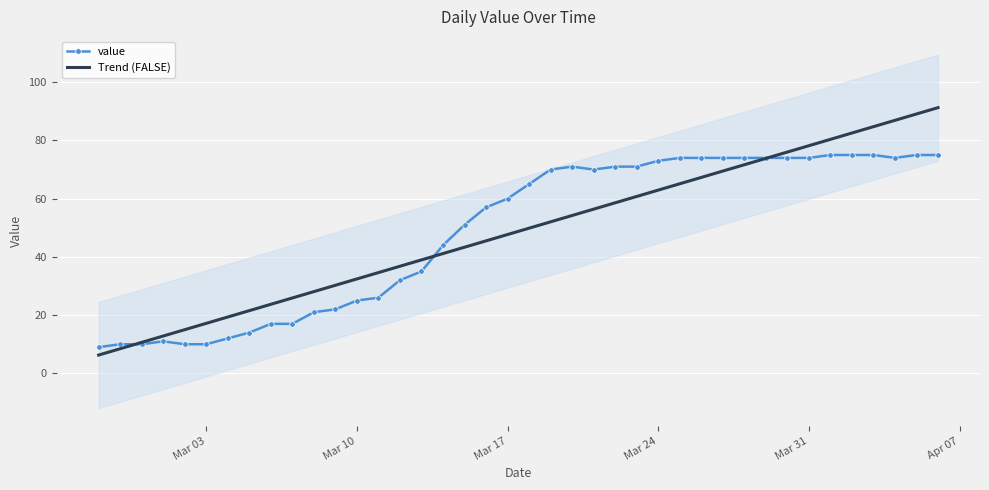

How many categories are shown in the chart?

40